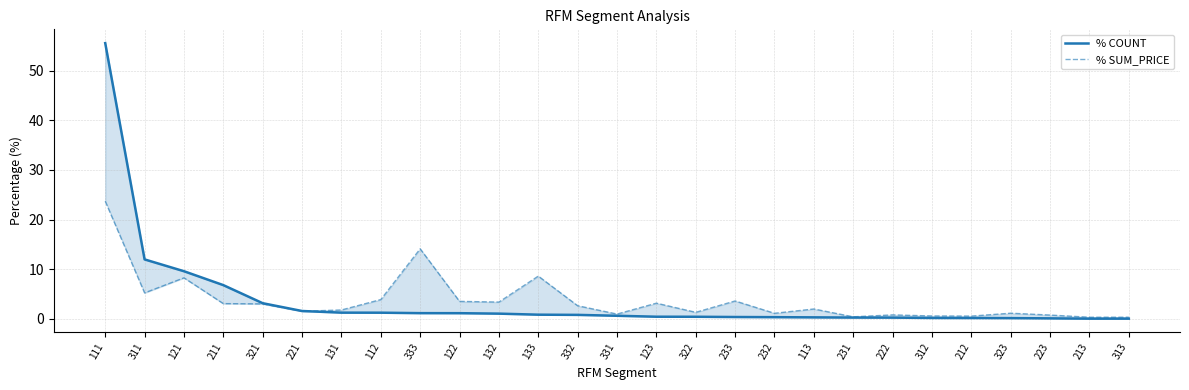

True or false: % SUM_PRICE has a value of 0.6 at 312.

True